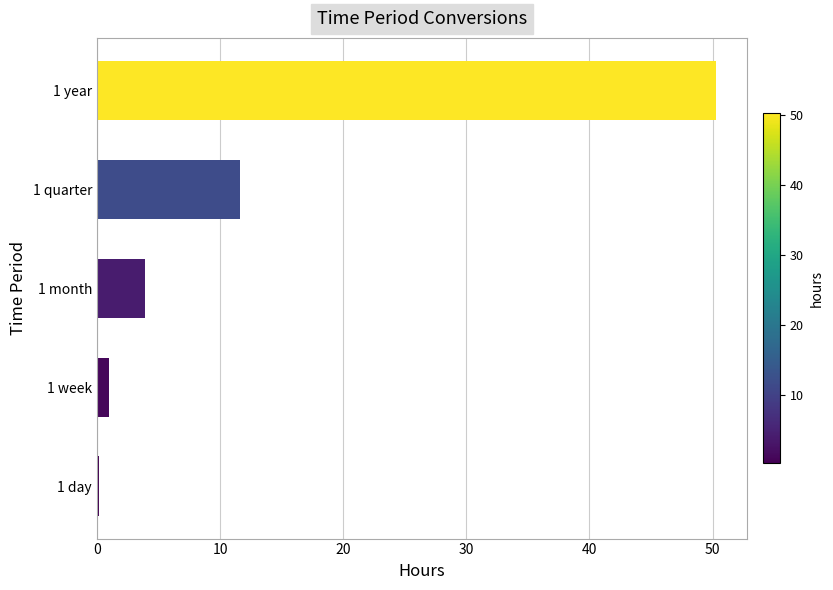

What is the change in value from 1 month to 1 year?

+46.4